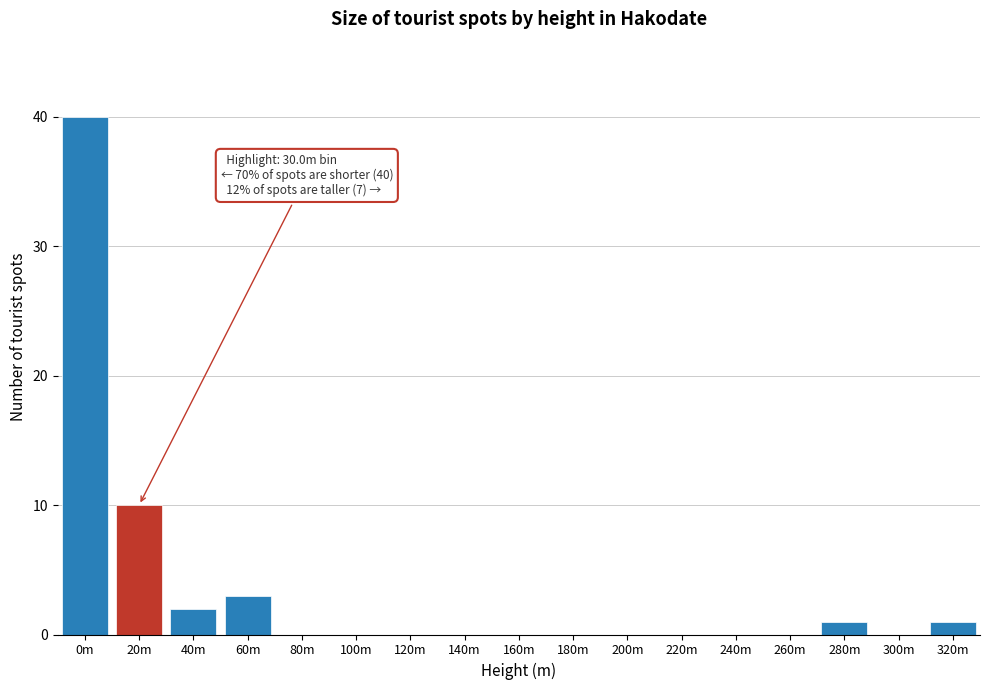

Reading left to right, list all the values displayed in this chart.

0m=40	20m=10	40m=2	60m=3	80m=0	100m=0	120m=0	140m=0	160m=0	180m=0	200m=0	220m=0	240m=0	260m=0	280m=1	300m=0	320m=1